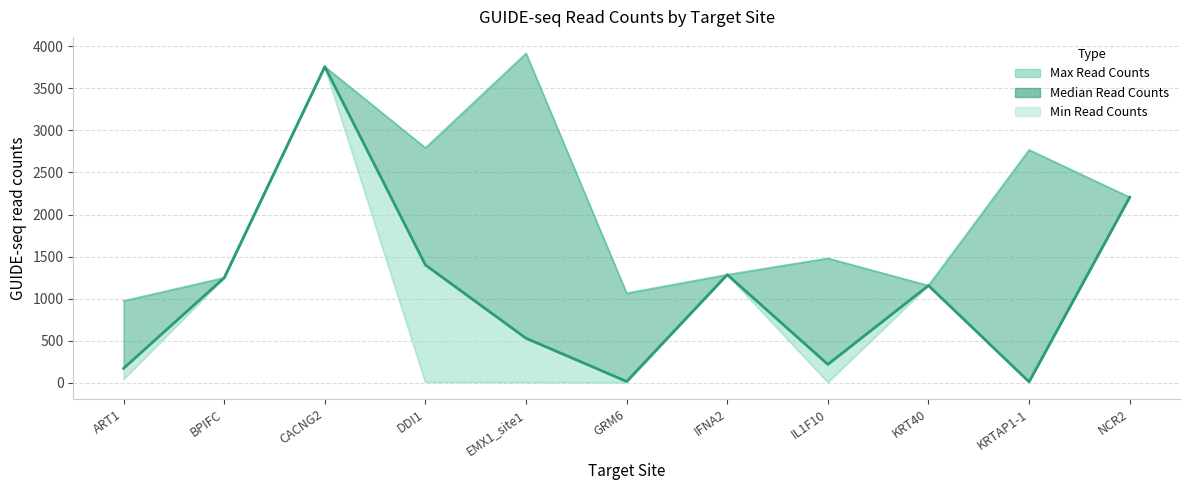

How many series are shown in this chart?

3